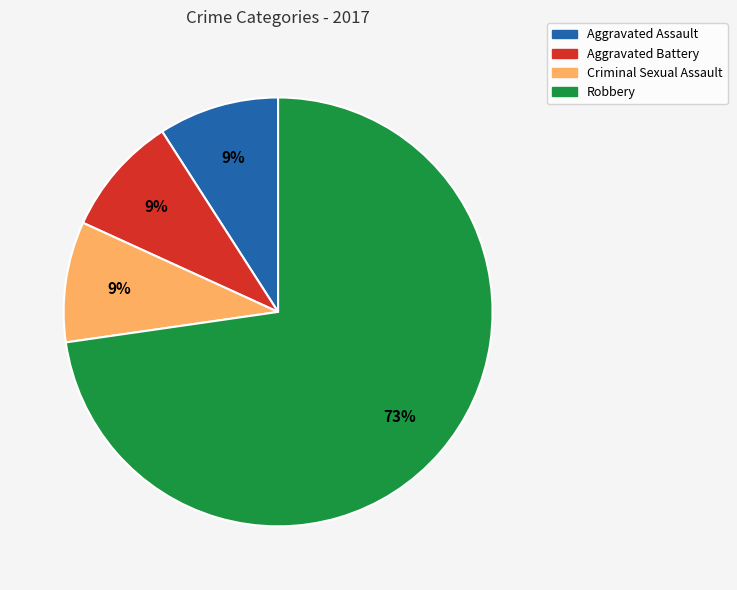

To the nearest percent, what is the combined percentage of Criminal Sexual Assault and Aggravated Assault?

18%